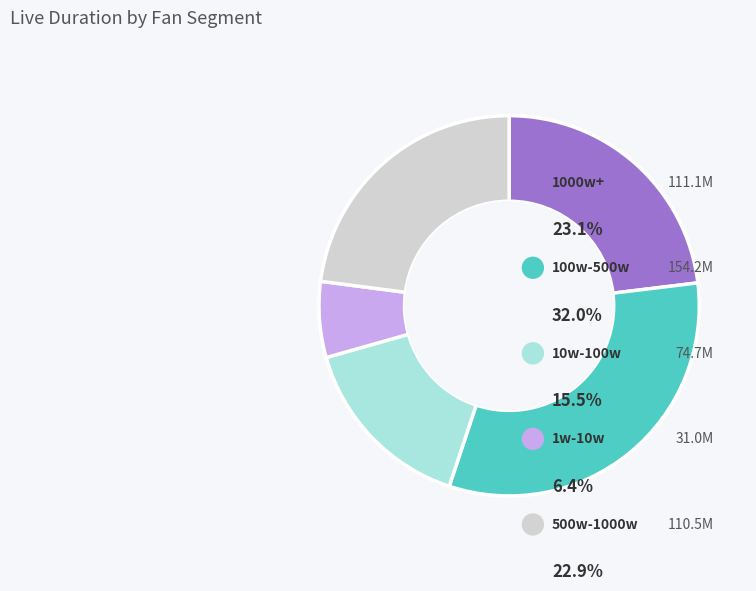

Which category has the smallest portion of the pie?

1w-10w